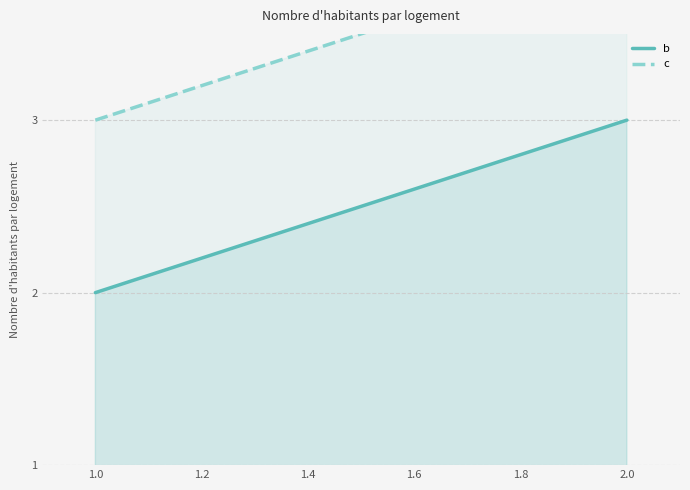

Is it true that c equals 7 at 2.0?

False